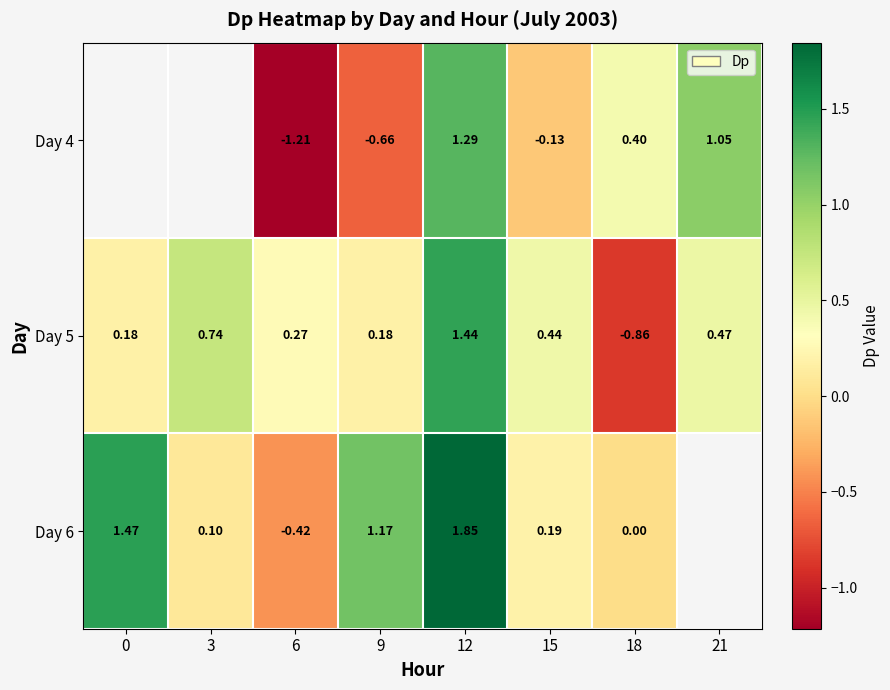

Is the value of Day 5 at 12 greater than the value of Day 4 at 18?

Yes